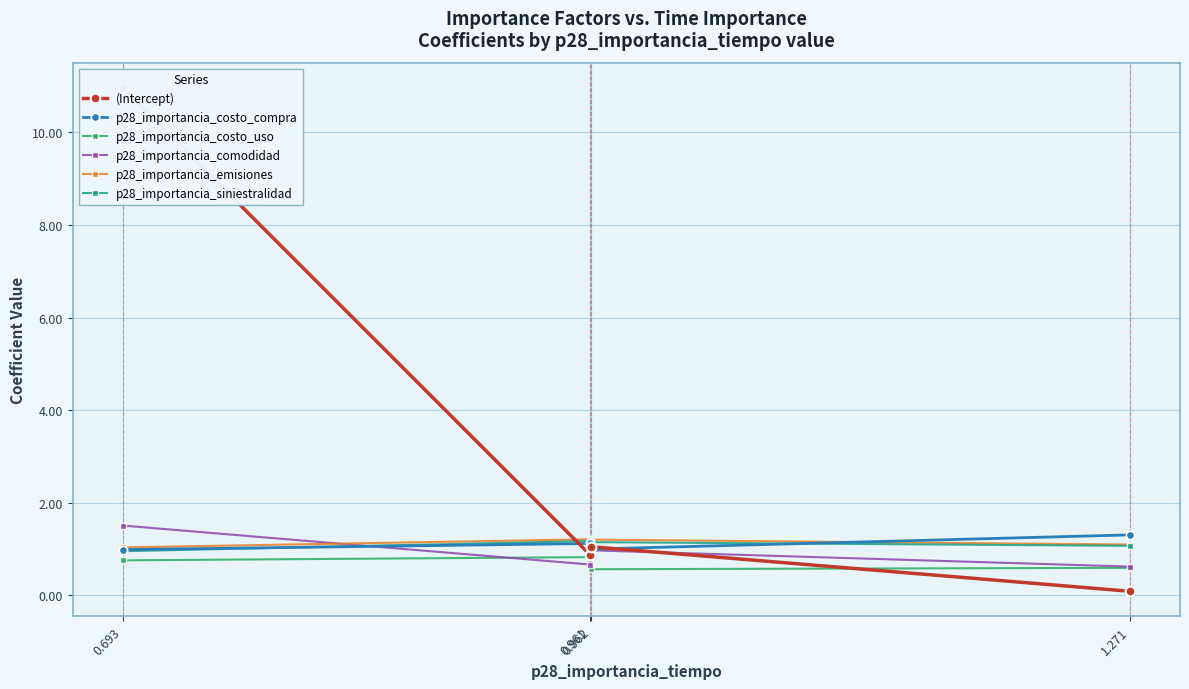

What is the sum of all p28_importancia_costo_compra values?

4.4